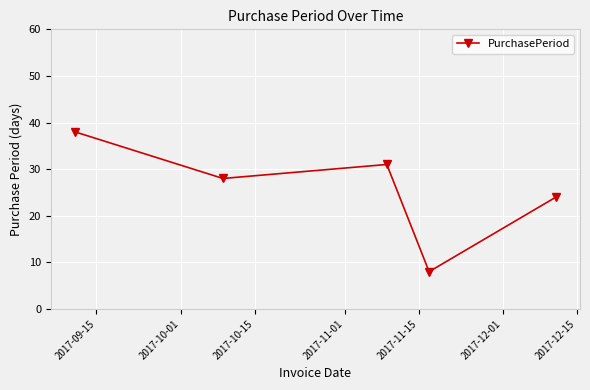

What is the greatest value displayed?

38